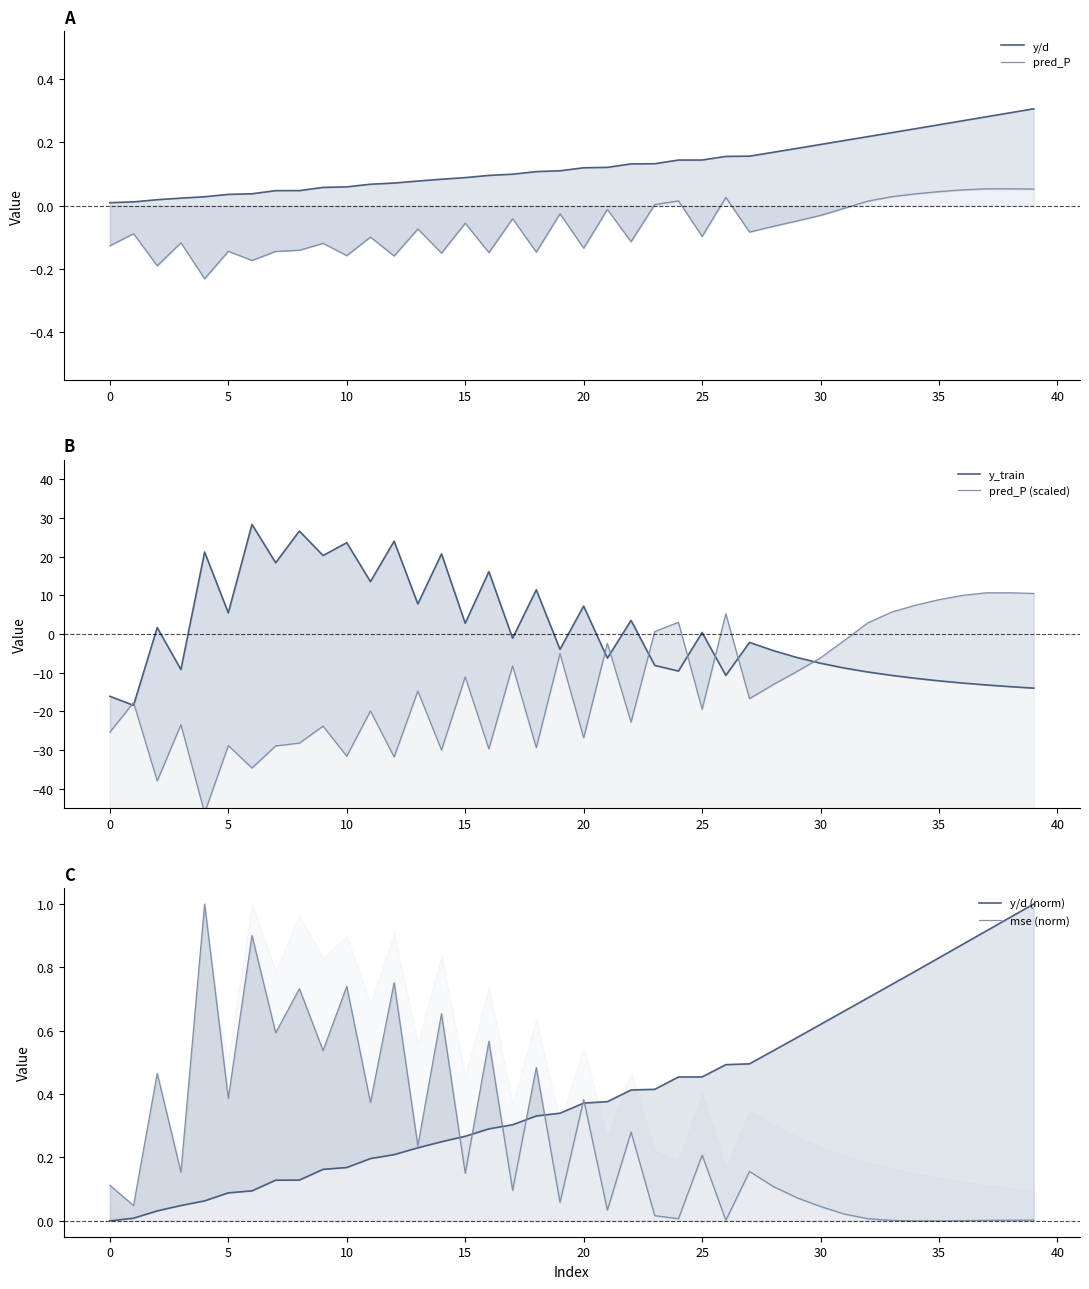

Which has a higher value, 36 or 5?

36